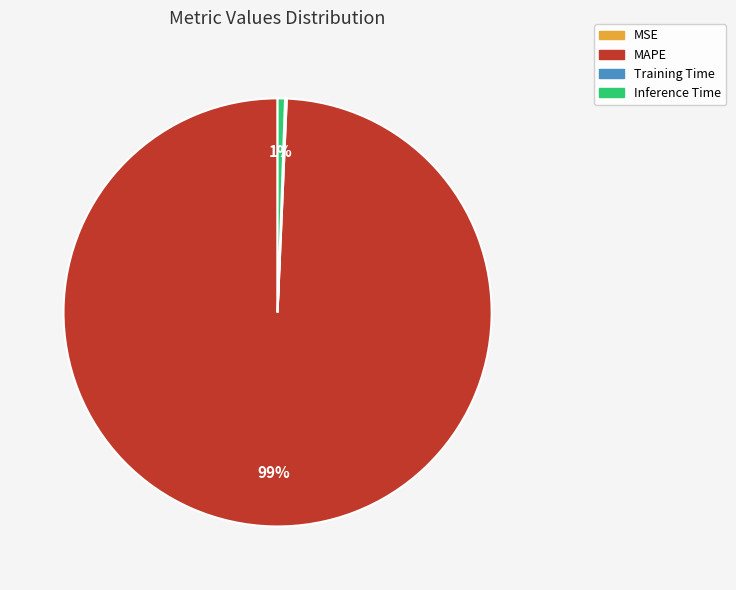

Which slice represents more than half of the pie?

MAPE